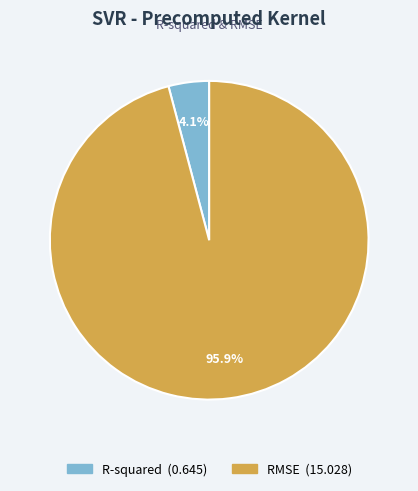

What percentage do R-squared and RMSE together represent?

100.0%